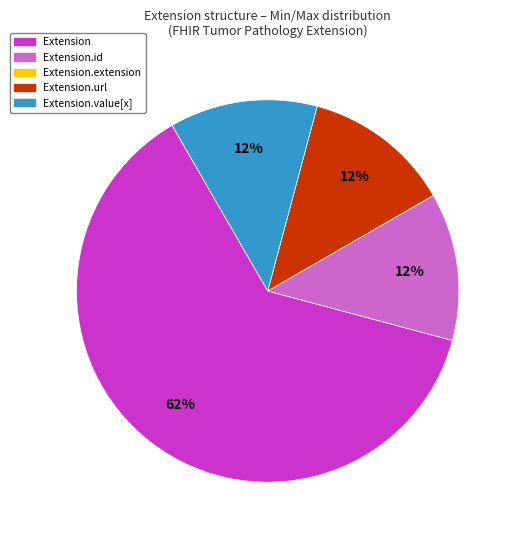

Is there any slice that represents more than half of the pie?

Yes